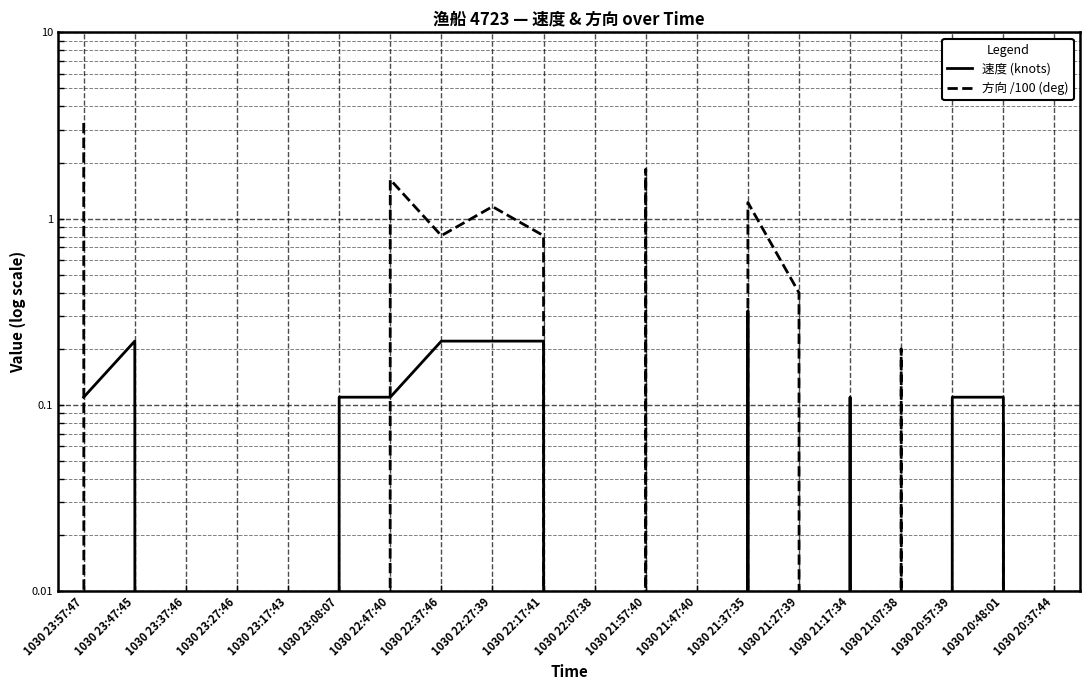

Is the value of 速度 (knots) at 1030 23:08:07 greater than the value of 方向 /100 (deg) at 1030 20:48:01?

Yes